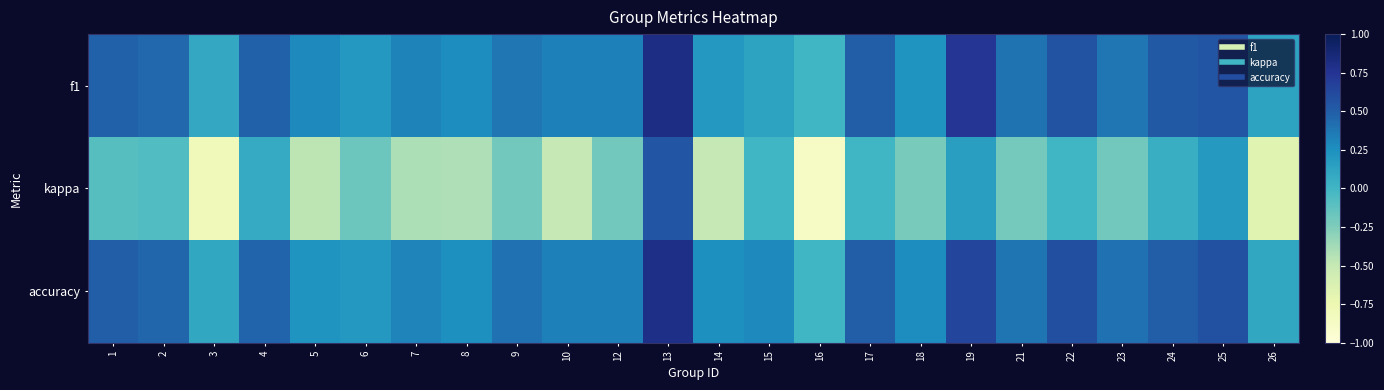

Reading right to left, what are all the values shown in this chart?

f1: 26=0.1	25=0.6	24=0.5	23=0.4	22=0.6	21=0.4	19=0.7	18=0.2	17=0.5	16=0.0	15=0.1	14=0.2	13=0.8	12=0.3	10=0.3	9=0.4	8=0.3	7=0.3	6=0.2	5=0.3	4=0.5	3=0.1	2=0.4	1=0.5
kappa: 26=-0.7	25=0.2	24=0.0	23=-0.2	22=0.0	21=-0.2	19=0.2	18=-0.2	17=0.0	16=-0.9	15=0.0	14=-0.5	13=0.5	12=-0.2	10=-0.5	9=-0.2	8=-0.4	7=-0.4	6=-0.2	5=-0.5	4=0.1	3=-0.8	2=-0.1	1=-0.1
accuracy: 26=0.1	25=0.6	24=0.5	23=0.4	22=0.6	21=0.4	19=0.6	18=0.3	17=0.5	16=0.0	15=0.3	14=0.2	13=0.8	12=0.3	10=0.3	9=0.4	8=0.2	7=0.3	6=0.2	5=0.2	4=0.5	3=0.1	2=0.5	1=0.5